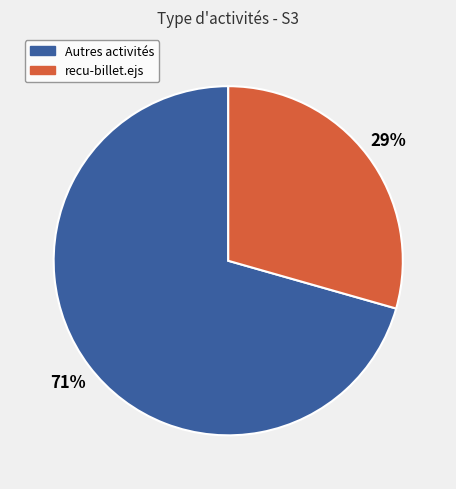

Count the number of slices in the pie.

2